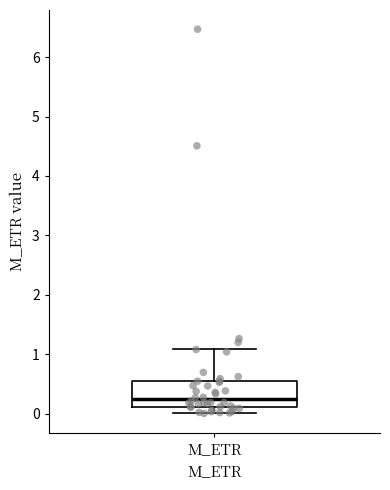

Where is the lower edge of the box for M_ETR on the y-axis? The values are not printed on the chart, so give them approximately, as read against the axis.

0.1